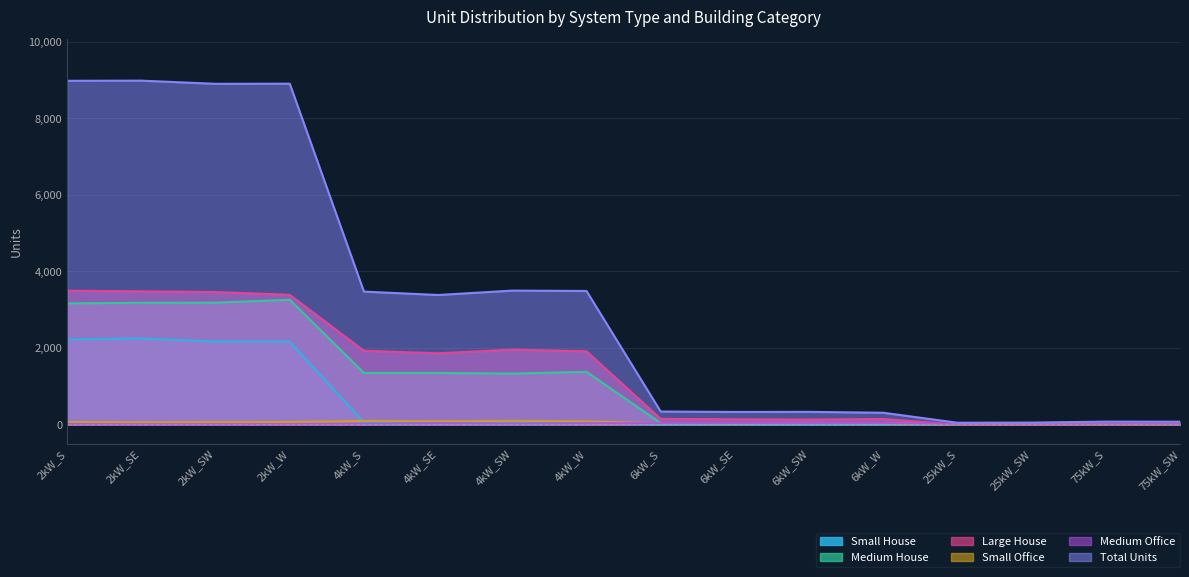

What is the total value across all series at 2kW_SW?

17783